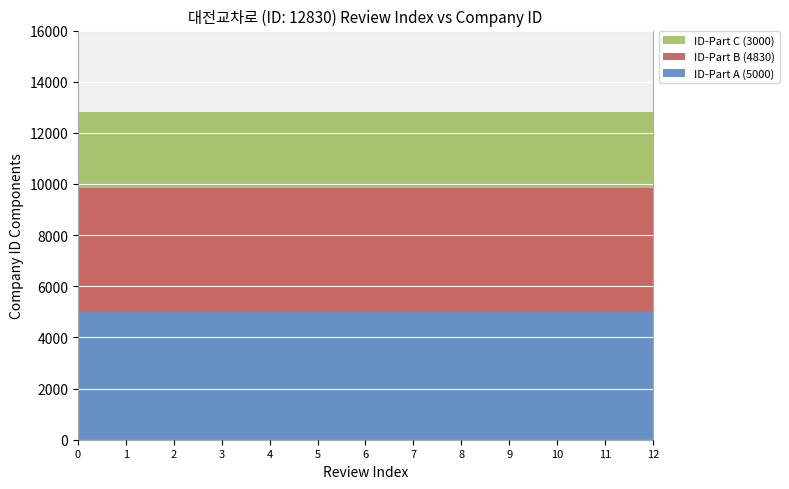

What is the total value across all series at 0?

12830